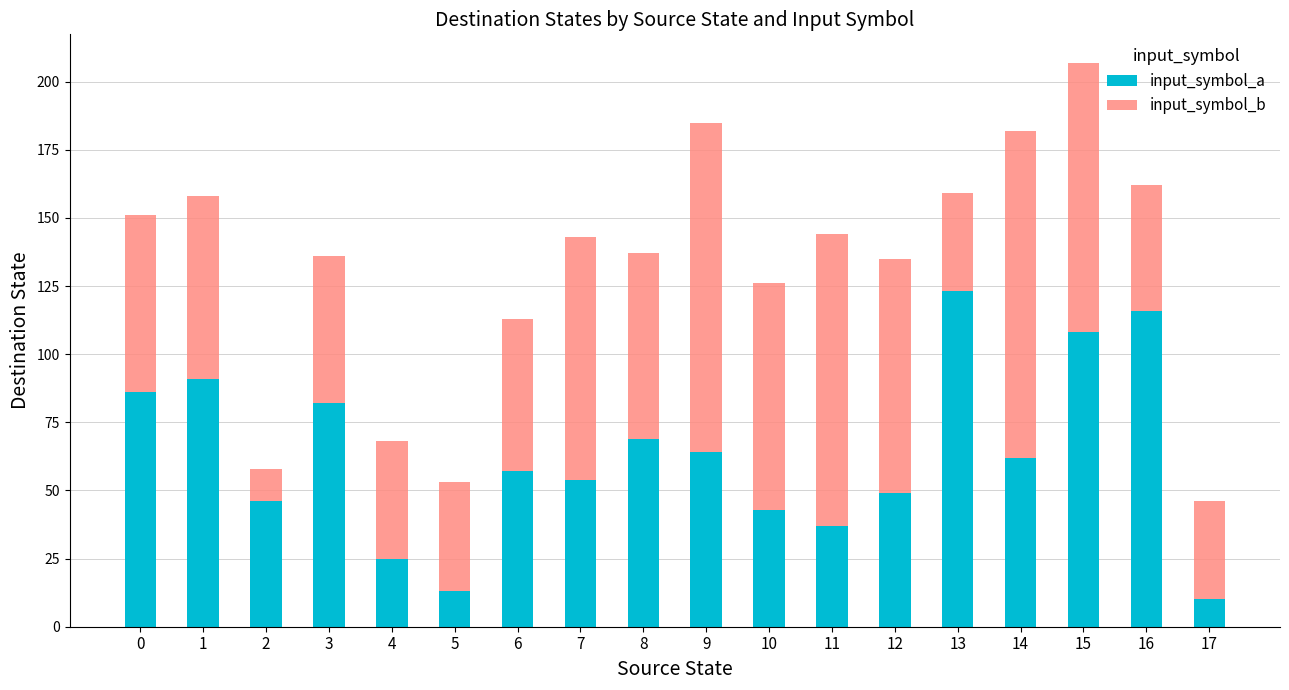

At which category is the sum across all series the highest?

15